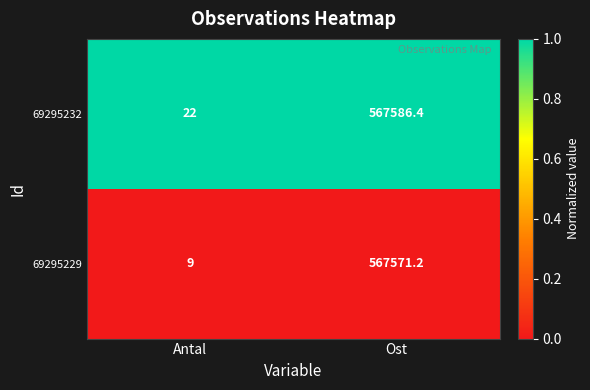

Which series has the largest total across all categories?

69295232